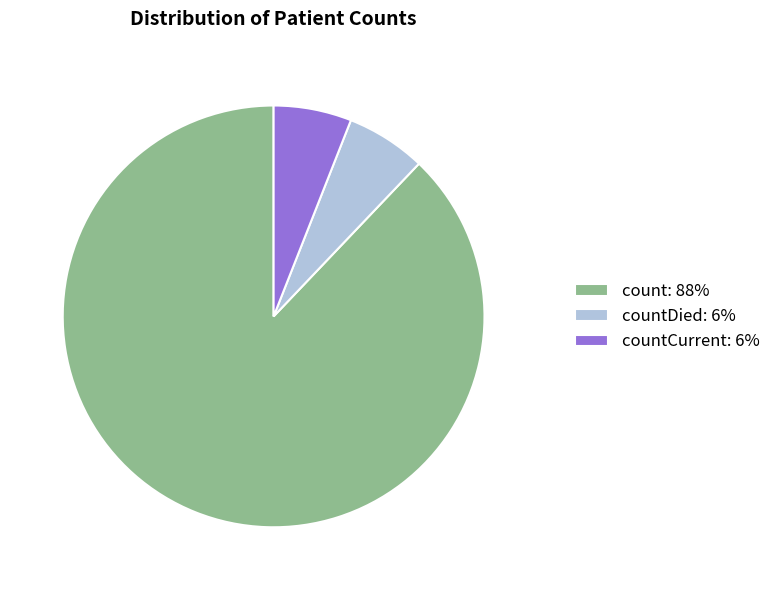

Which category has the biggest portion of the pie?

count: 88%